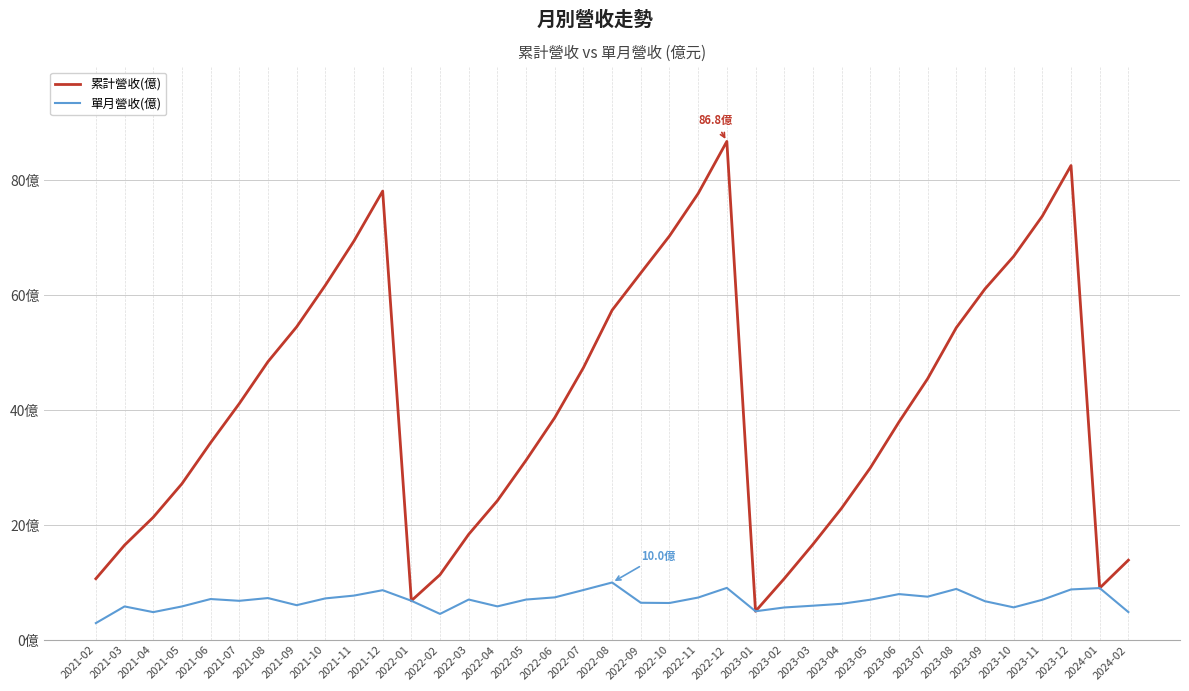

Is this an area chart (filled region under the line)?

No